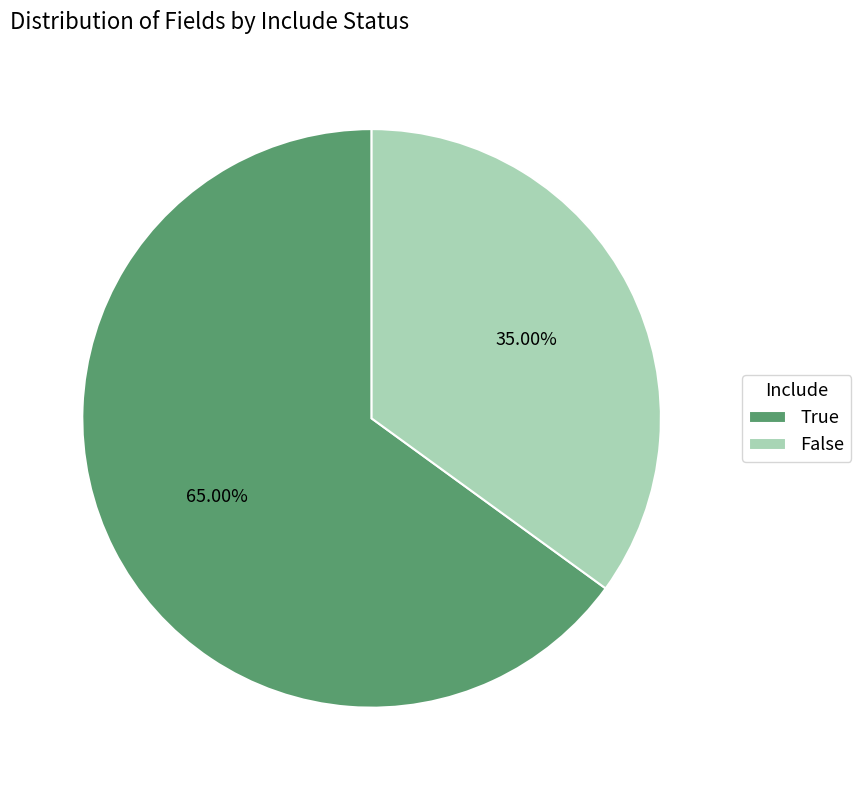

To the nearest percent, what is the difference between the False and True slice percentages?

30%